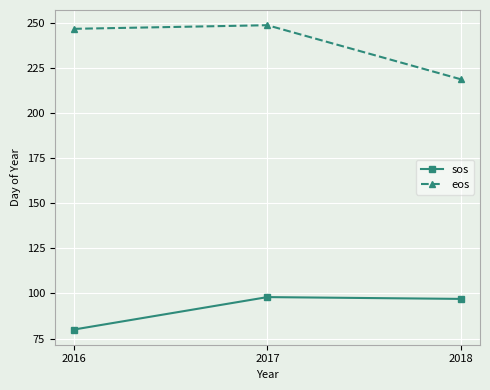

Does the chart display data point markers on the line(s)?

Yes